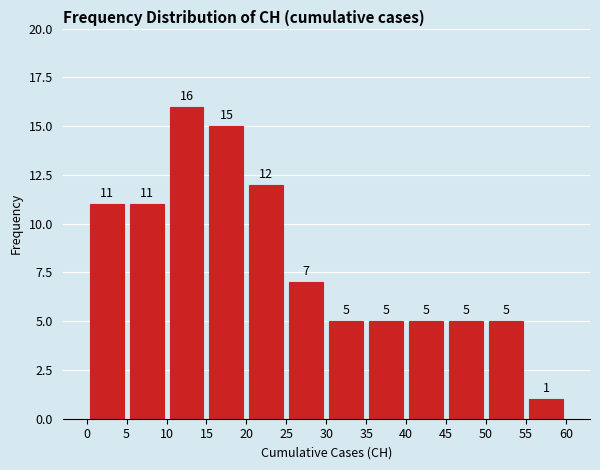

Reading left to right, list every bar in this chart as the range it spans on the x-axis followed by its height.

0 to 5: 11
5 to 10: 11
10 to 15: 16
15 to 20: 15
20 to 25: 12
25 to 30: 7
30 to 35: 5
35 to 40: 5
40 to 45: 5
45 to 50: 5
50 to 55: 5
55 to 60: 1